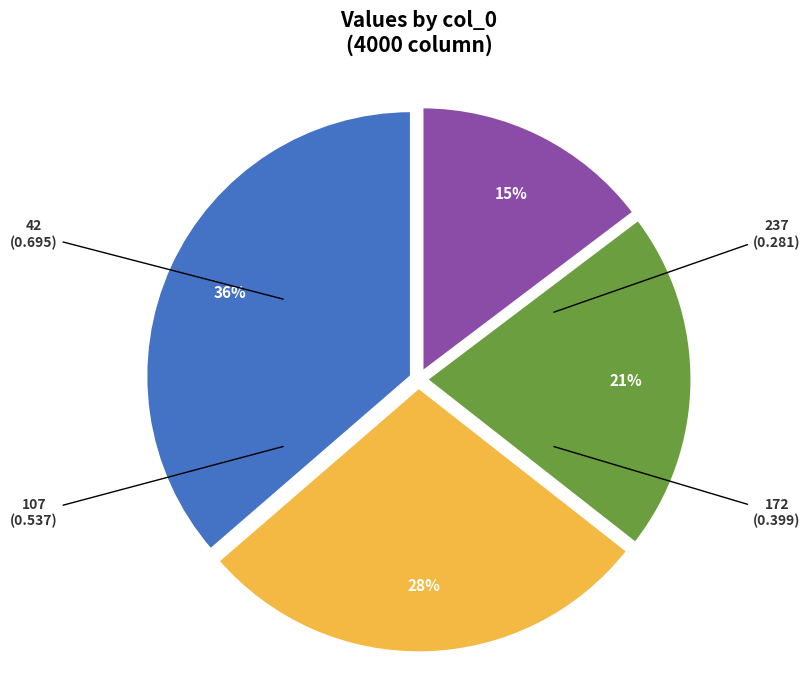

To the nearest percent, what is the combined percentage of 172 and 237?

36%